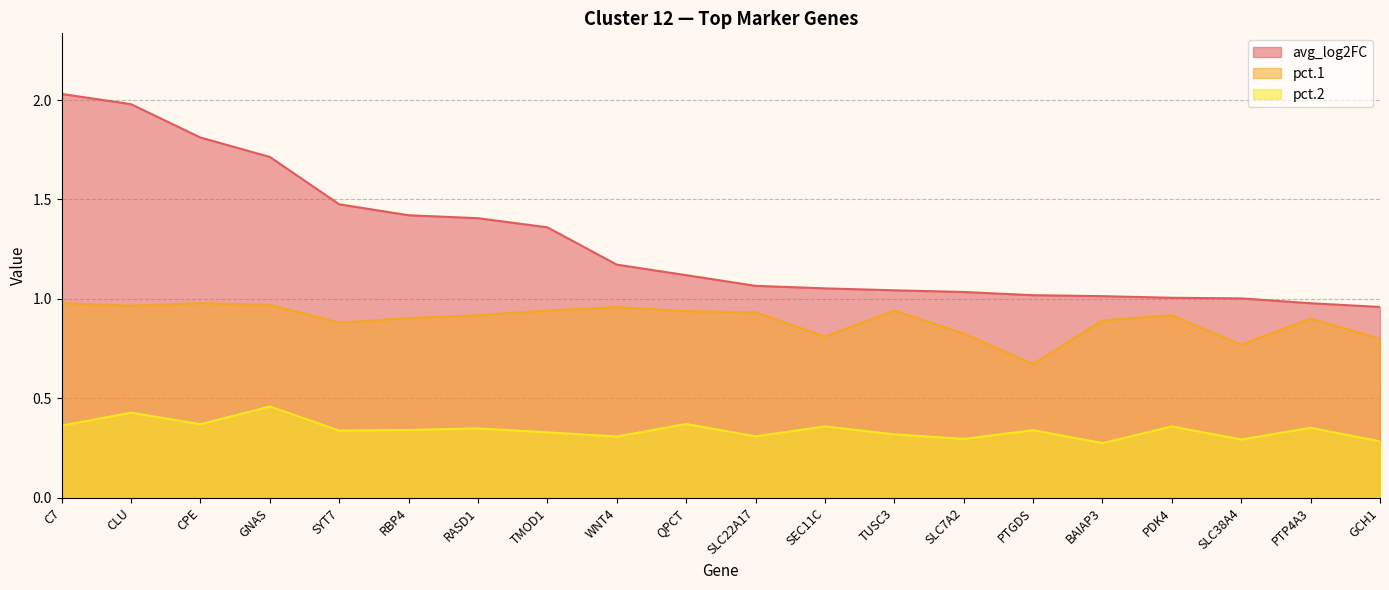

Is the value of pct.2 at TUSC3 greater than the value of avg_log2FC at PTP4A3?

No